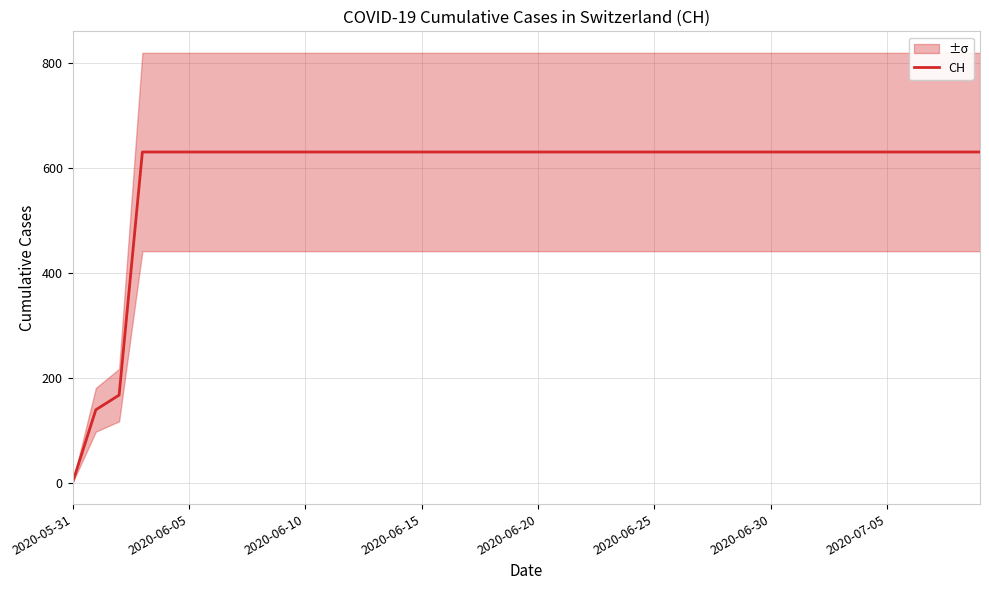

The value of CH at 2020-06-10 is 952. True or false?

False